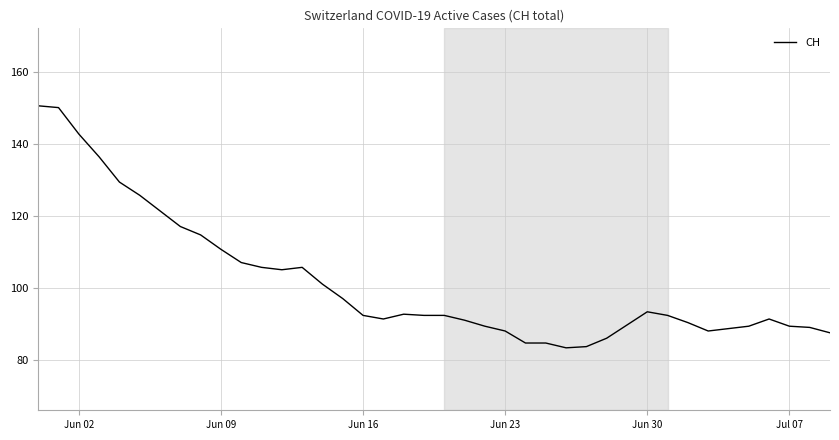

What is the minimum value shown in the chart?

83.3